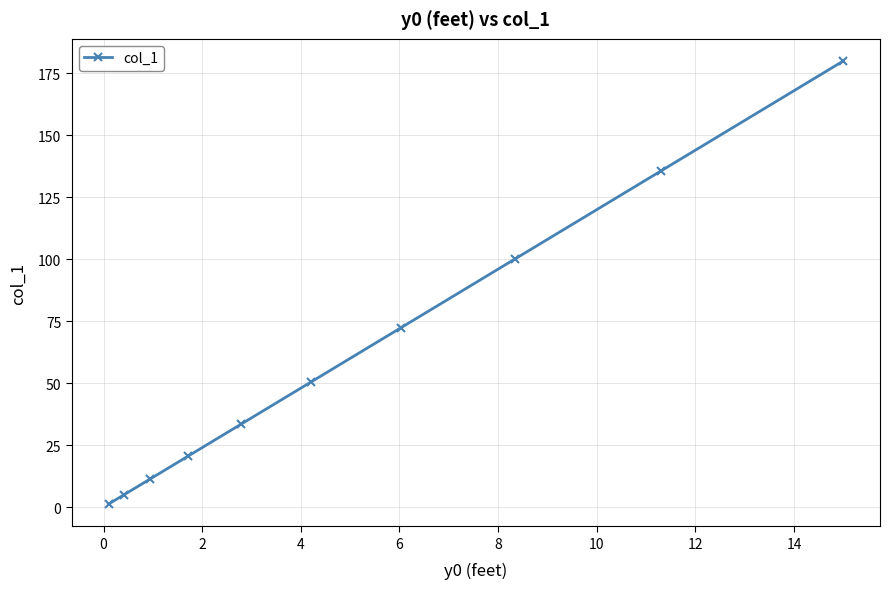

Reading left to right, transcribe all the data shown in this chart.

1.2	4.9	11.3	20.6	33.5	50.4	72.4	100.2	135.6	180.0